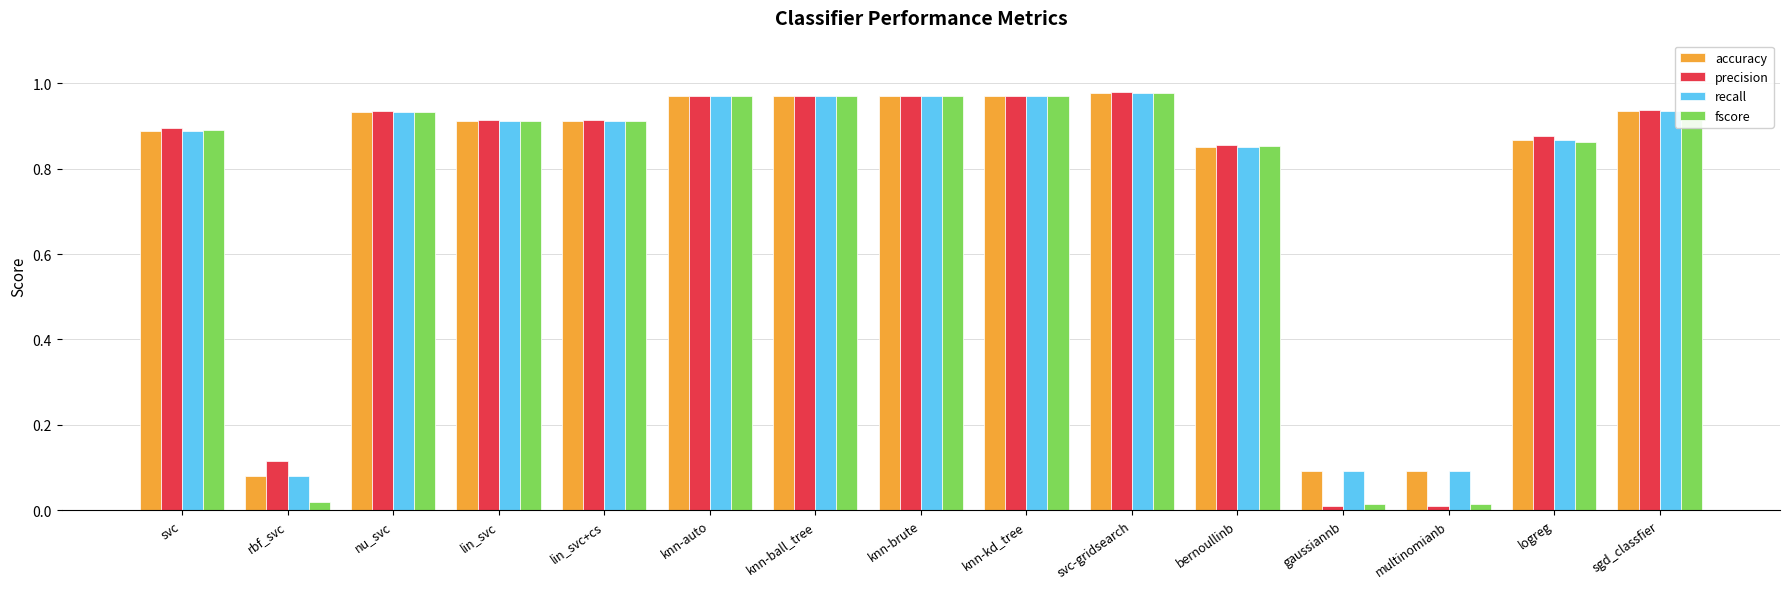

What is the sum of all fscore values?

11.2